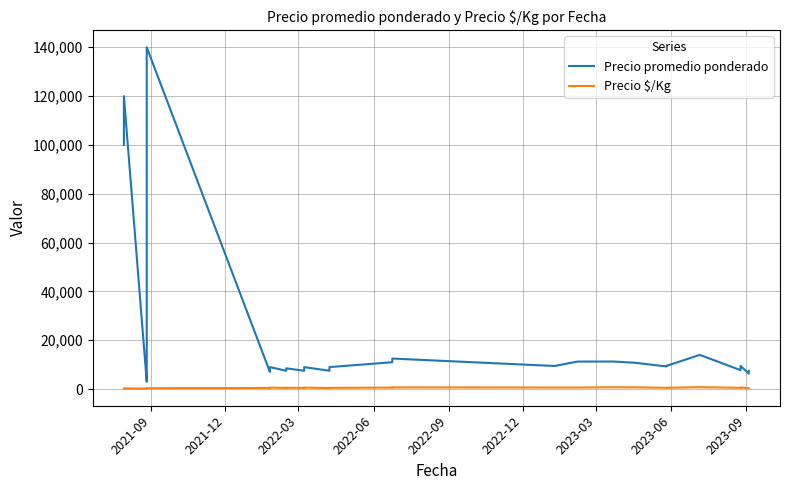

What is the greatest value displayed?

140000